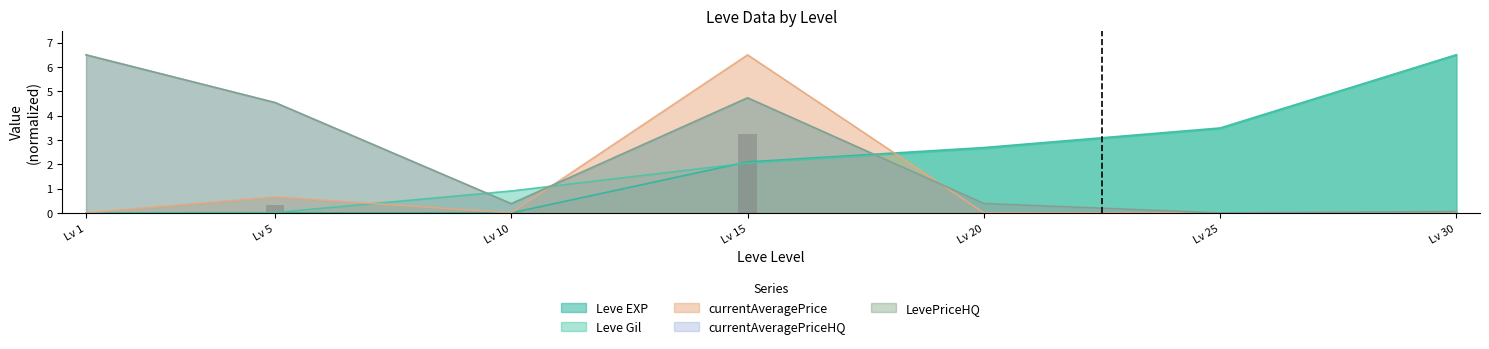

Is it true that Leve Gil equals 1.5 at Lv 10?

False